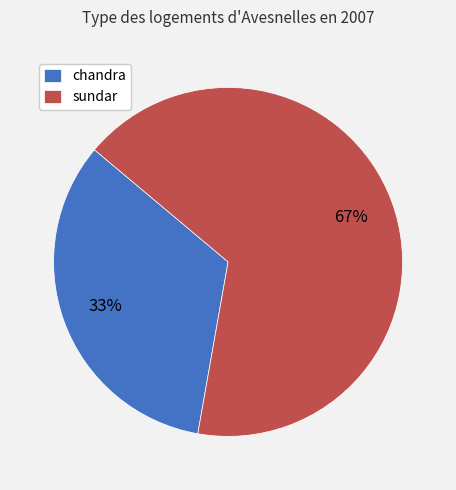

Count the number of slices in the pie.

2